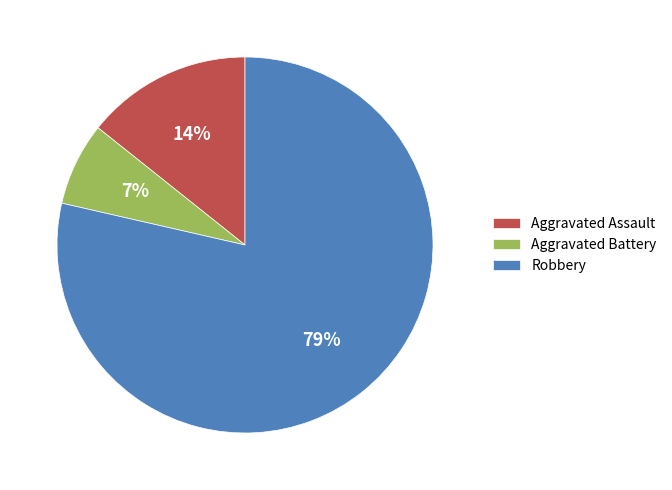

Which category has the smallest portion of the pie?

Aggravated Battery